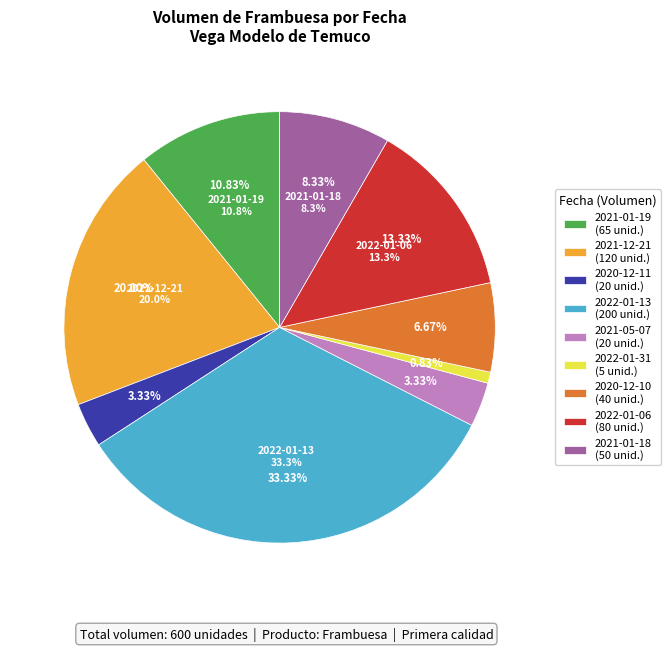

The 2021-12-21 slice represents 28% of the pie. True or false?

False